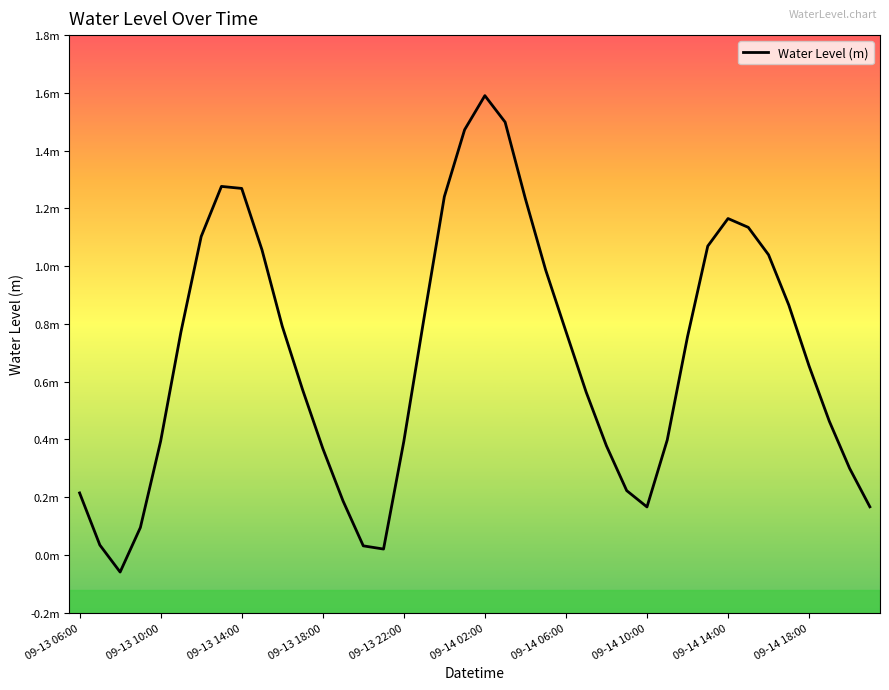

What is the greatest value displayed?

1.6